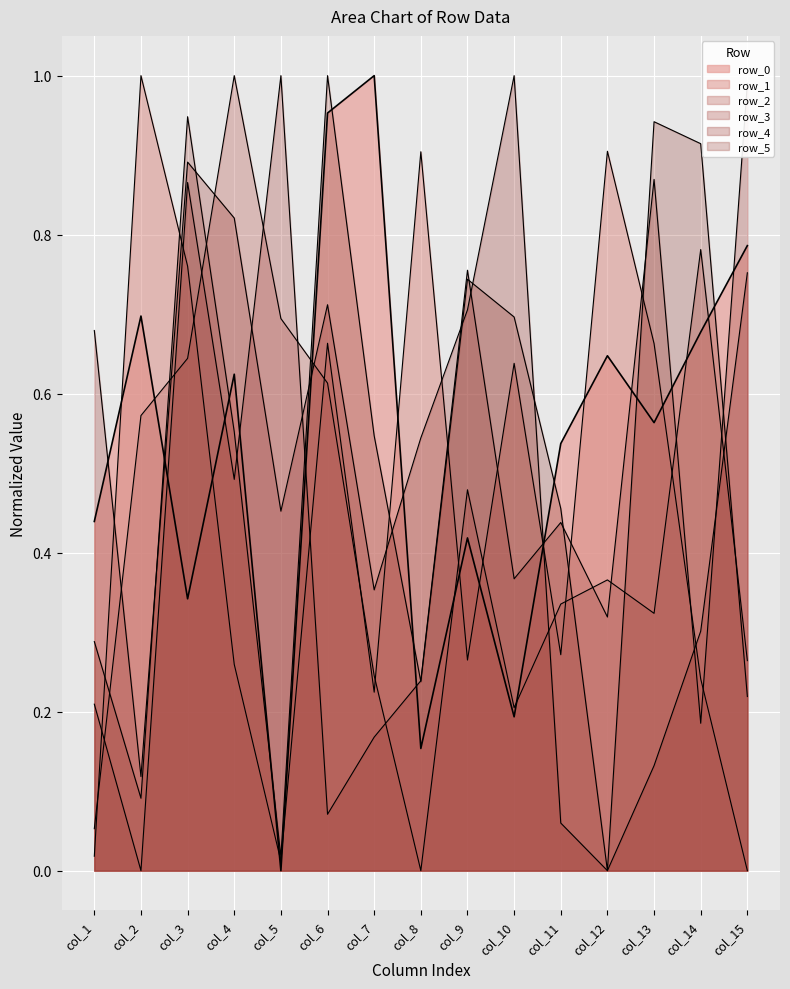

In row_4, how many points are higher than both neighbors (excluding endpoints)?

3